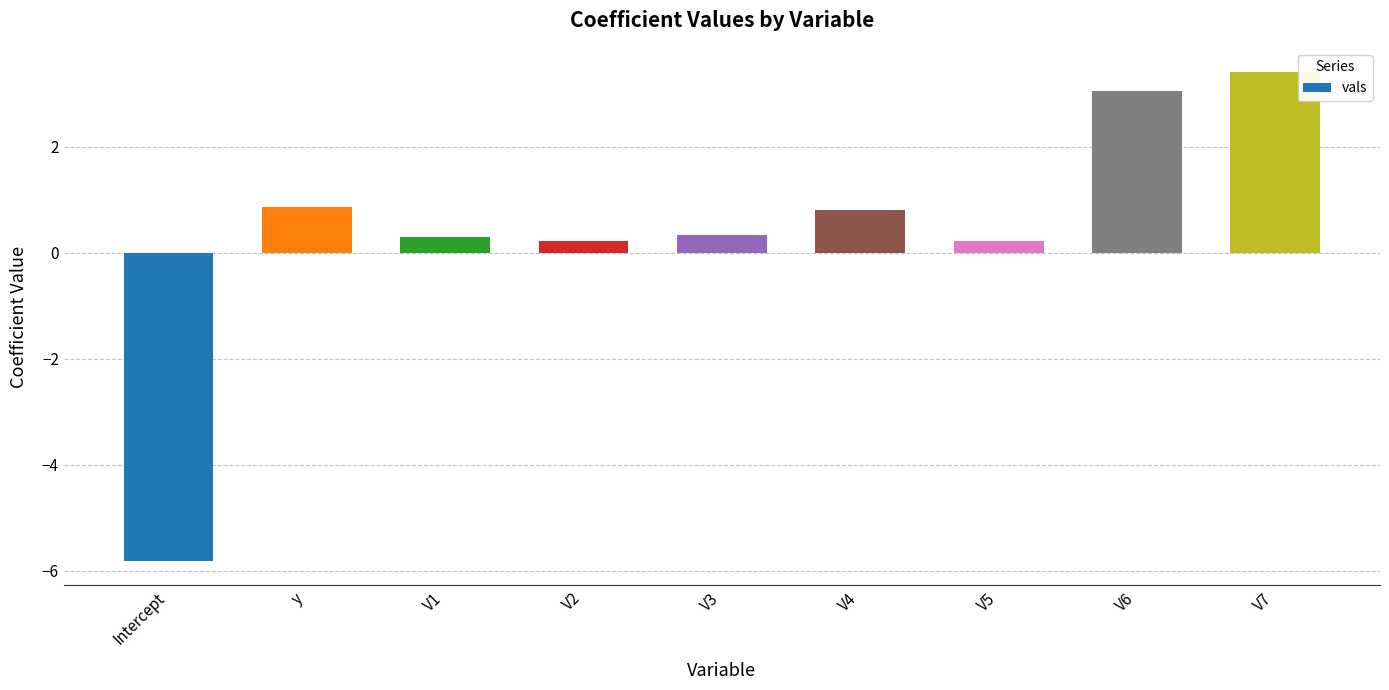

What is the greatest value displayed?

3.4